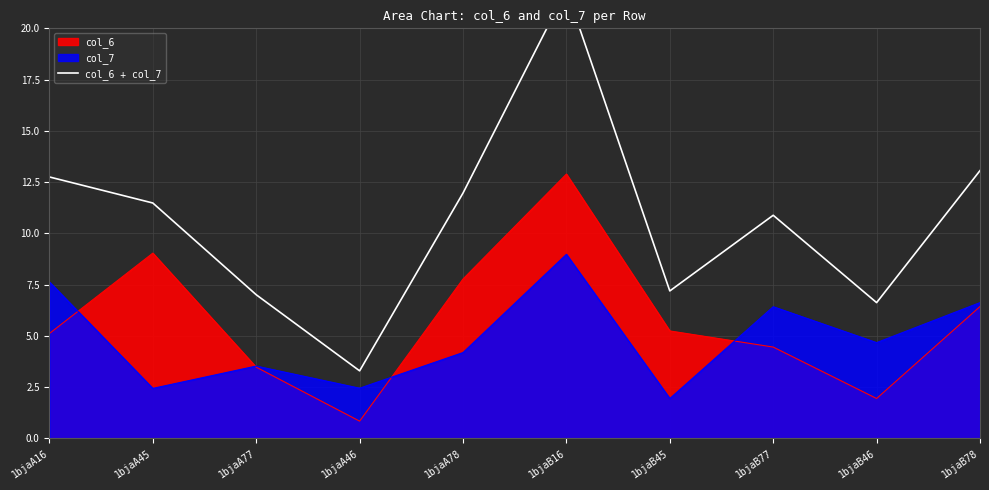

True or false: the data shows 11.5 at 1bjaA45.

True